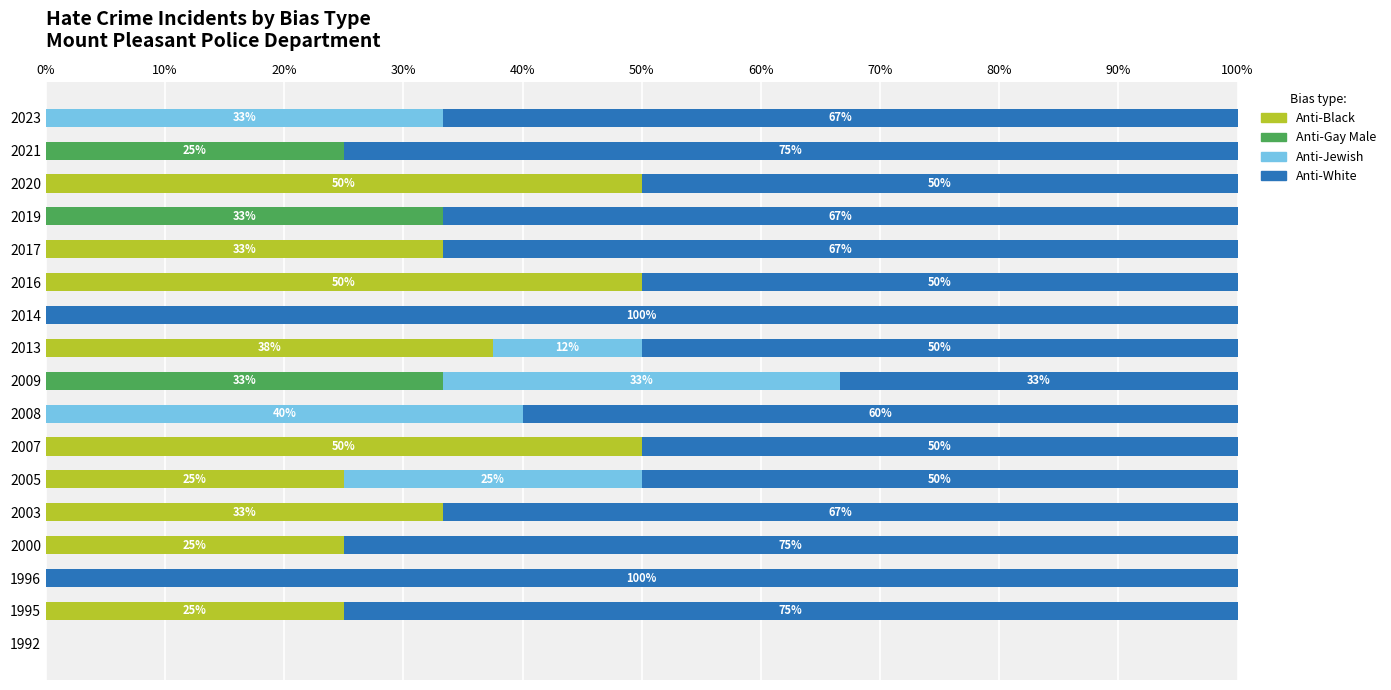

What is the sum of all Anti-Black values?

329.2